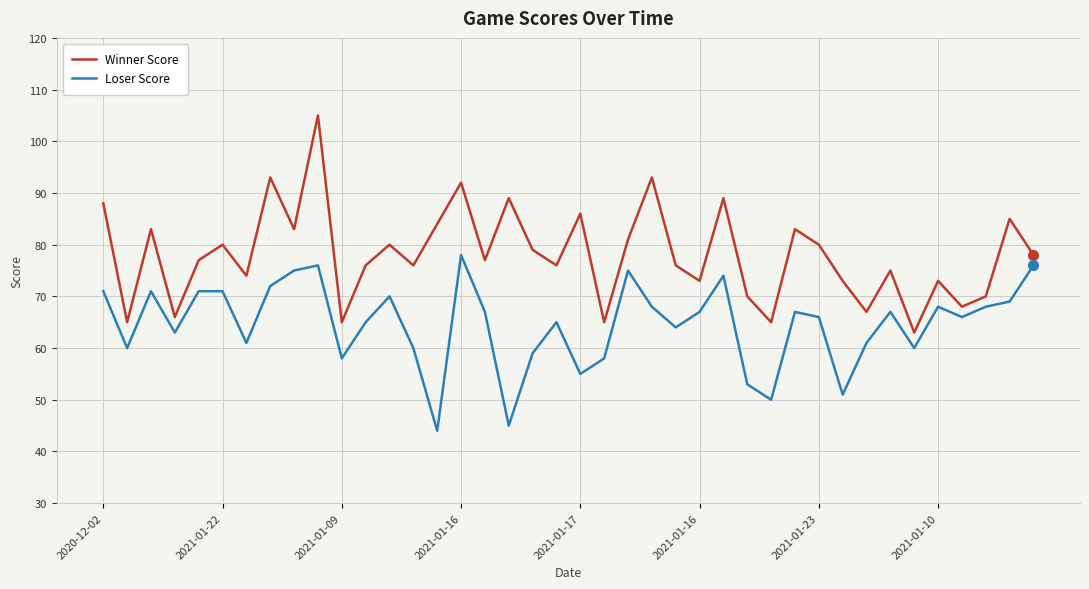

What is the lowest value of the Winner Score series?

63